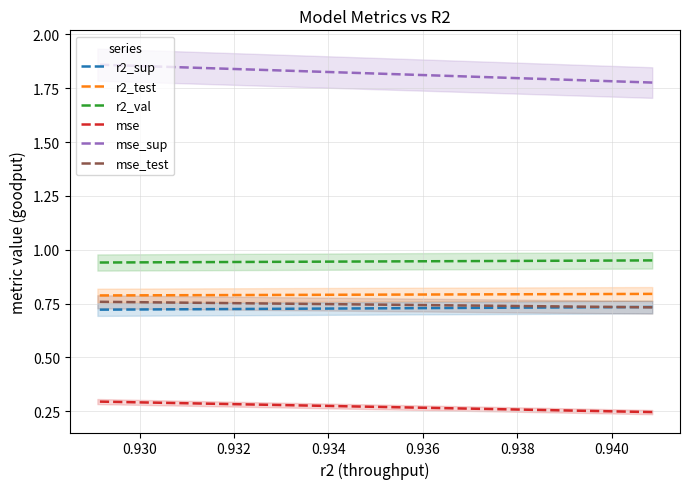

What is the total value across all series at 0.938?

5.3